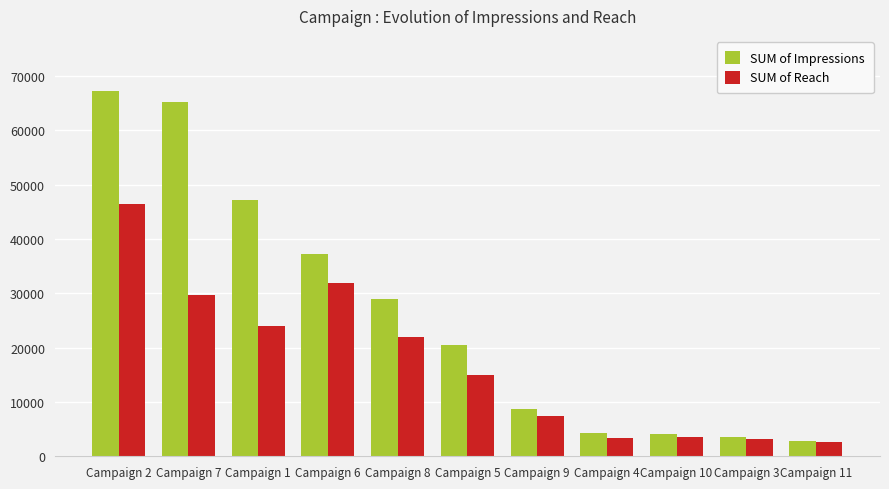

Which label corresponds to the largest value in the chart?

Campaign 2